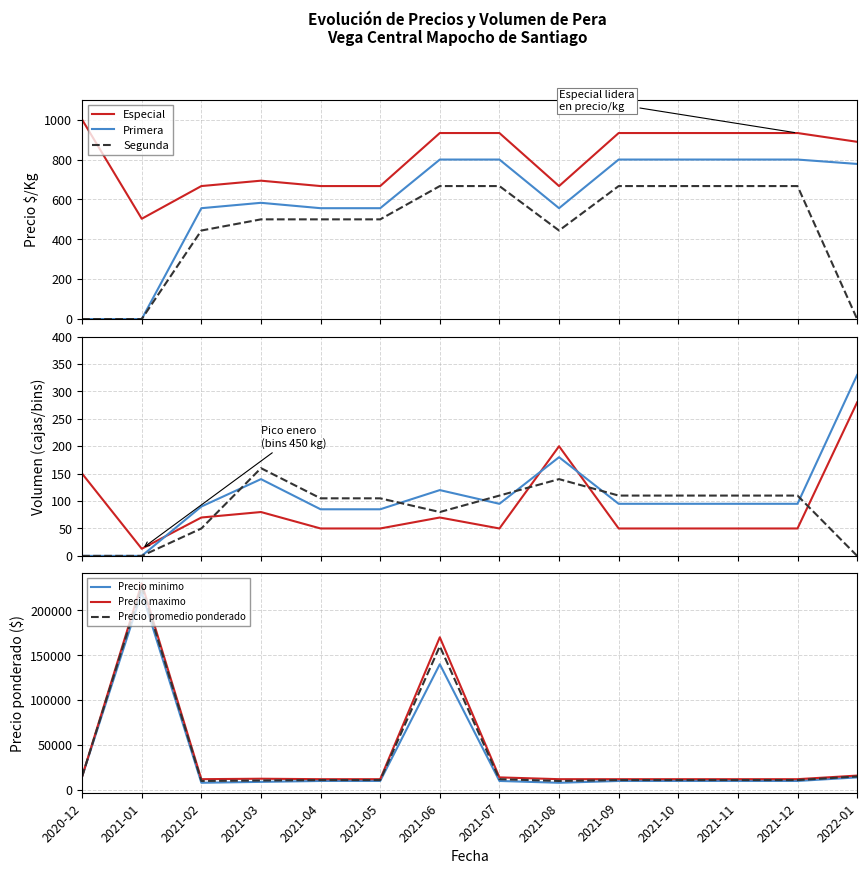

What is the label of the 14th point from the left?

2022-01